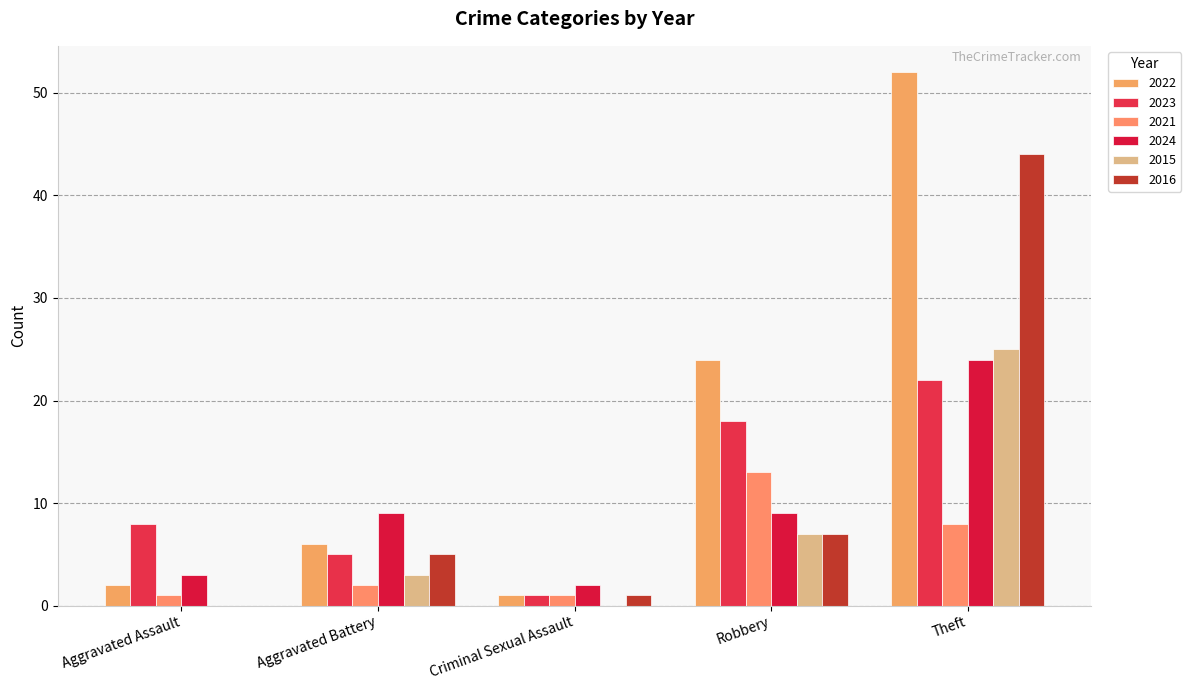

What is the spread (max minus min) of values at Aggravated Battery?

7